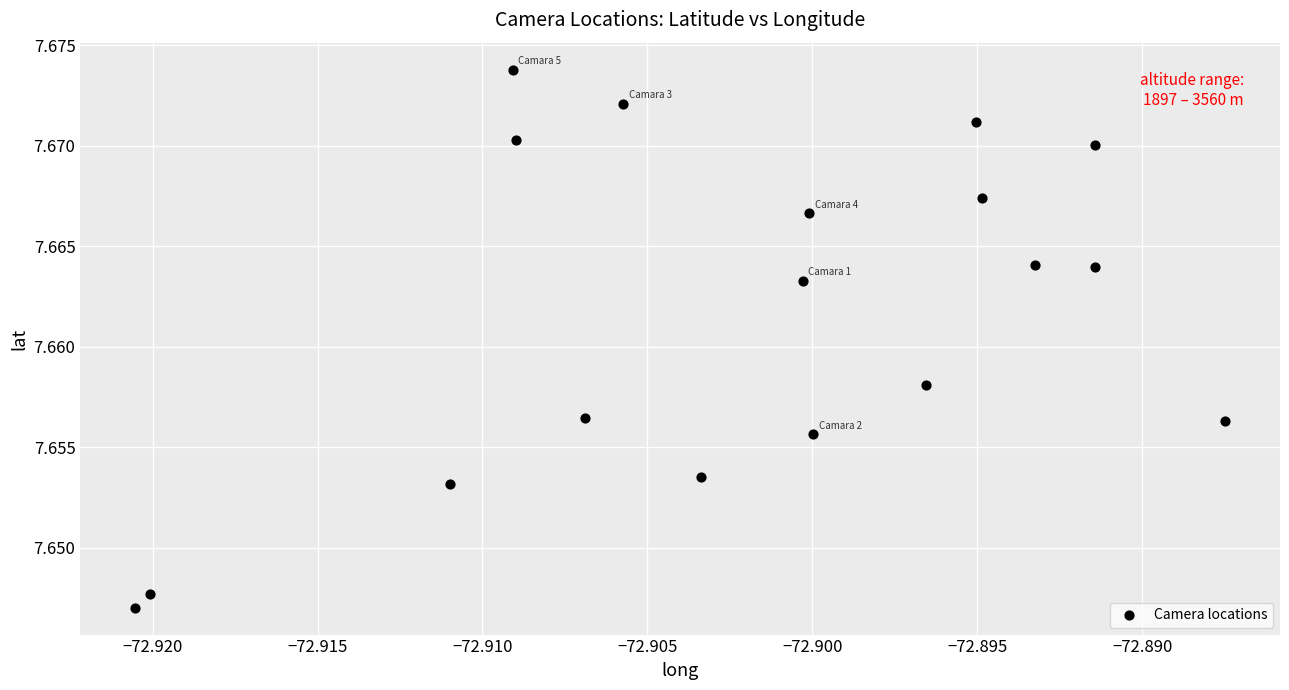

How many points are shown in the scatter plot?

18